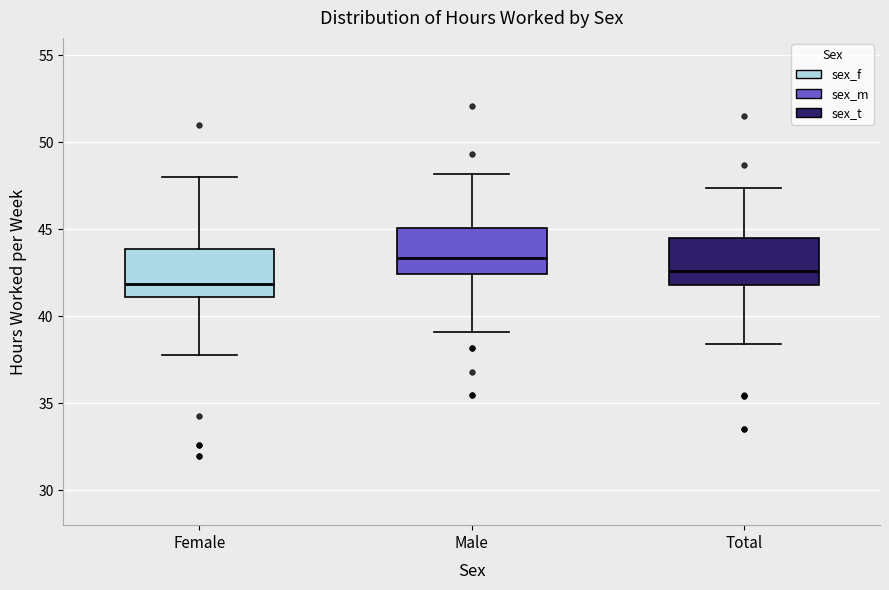

Reading left to right, read every box against the y-axis: the position of its median line, the range the box covers, and the ends of its whiskers. The values are not printed on the chart, so give them approximately, as read against the axis.

Female: median 42.0, box 41.0 to 44.0, whiskers 38.0 to 48.0
Male: median 43.5, box 42.5 to 45.0, whiskers 39.0 to 48.0
Total: median 42.5, box 42.0 to 44.5, whiskers 38.5 to 47.5